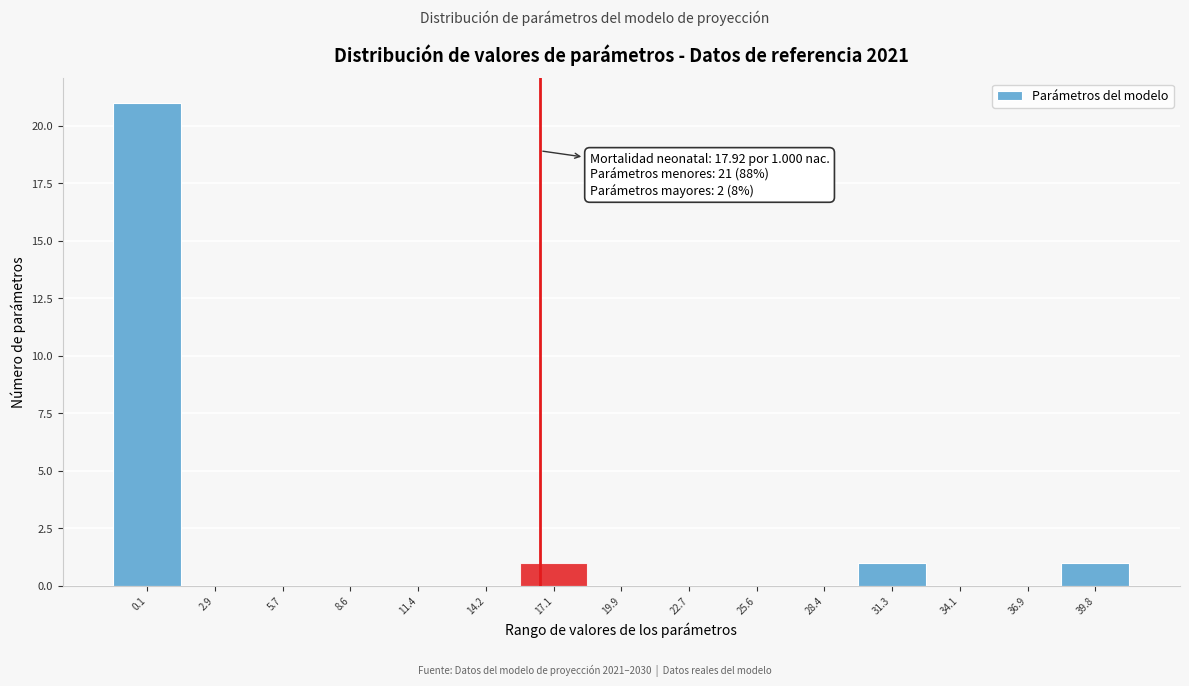

Reading right to left, what are all the values shown in this chart?

39.8=1	36.9=0	34.1=0	31.3=1	28.4=0	25.6=0	22.7=0	19.9=0	17.1=1	14.2=0	11.4=0	8.6=0	5.7=0	2.9=0	0.1=21